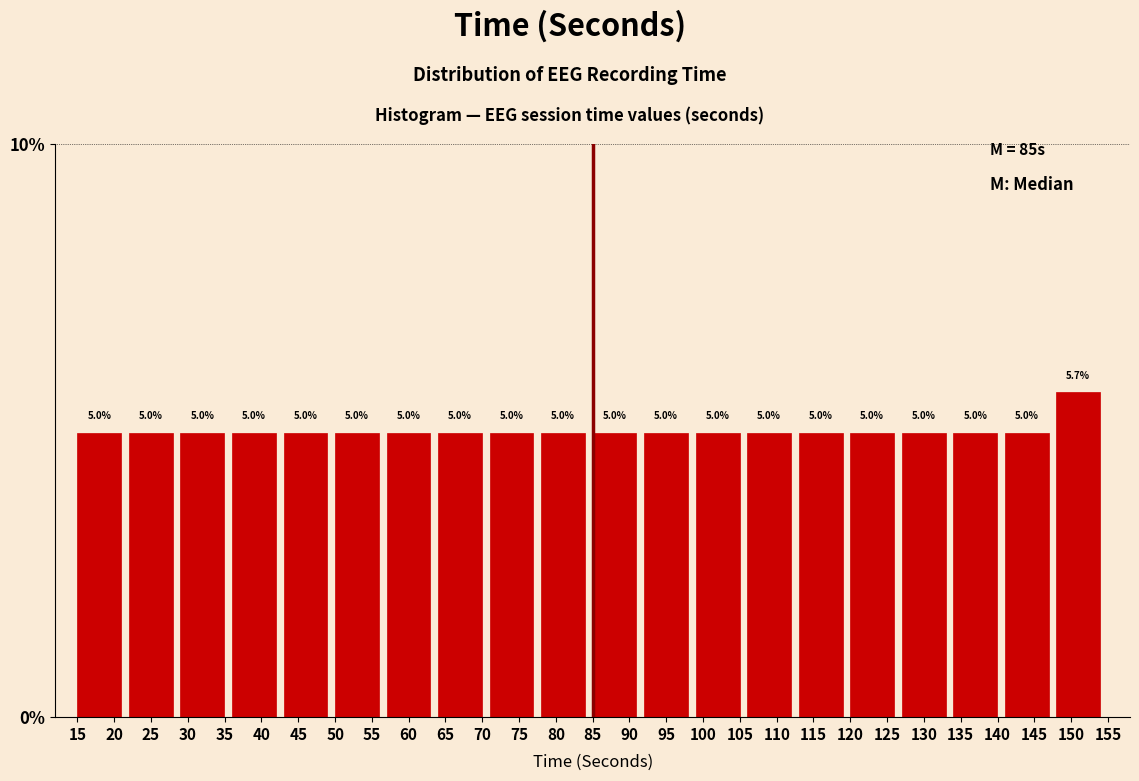

Reading left to right, list every bar in this chart as the range it spans on the x-axis followed by its height.

15 to 22: 5.0
22 to 29: 5.0
29 to 36: 5.0
36 to 43: 5.0
43 to 50: 5.0
50 to 57: 5.0
57 to 64: 5.0
64 to 71: 5.0
71 to 78: 5.0
78 to 85: 5.0
85 to 92: 5.0
92 to 99: 5.0
99 to 106: 5.0
106 to 113: 5.0
113 to 120: 5.0
120 to 127: 5.0
127 to 134: 5.0
134 to 141: 5.0
141 to 148: 5.0
148 to 155: 5.7